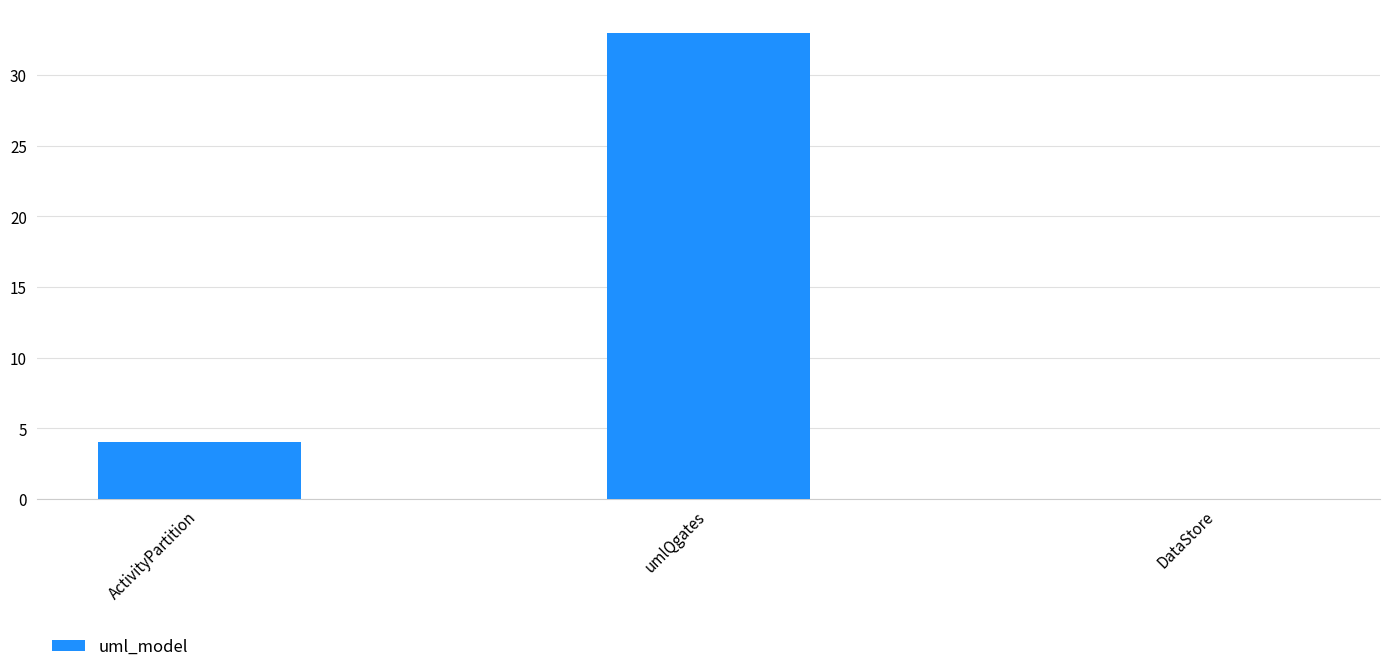

What is the average value?

12